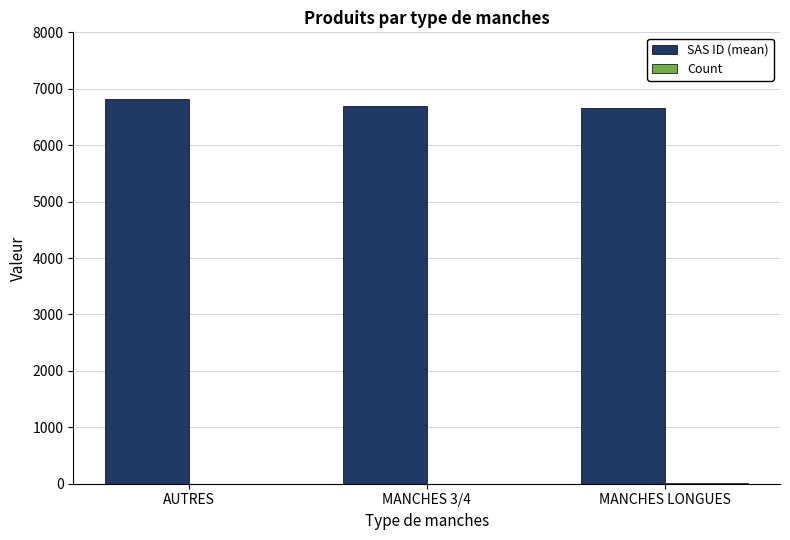

Are the bars grouped side by side (vs. stacked)?

Yes